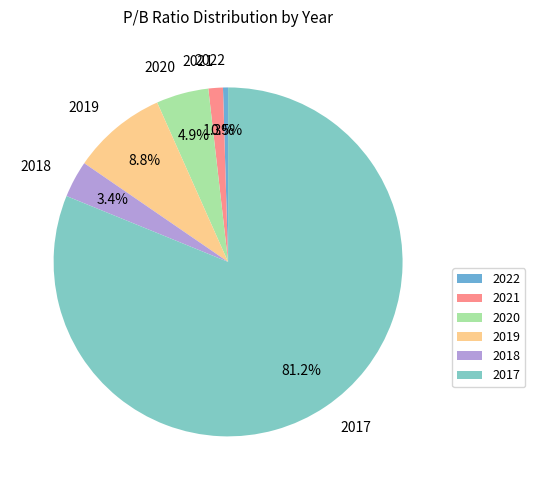

True or false: 2021 accounts for 10% of the total.

False